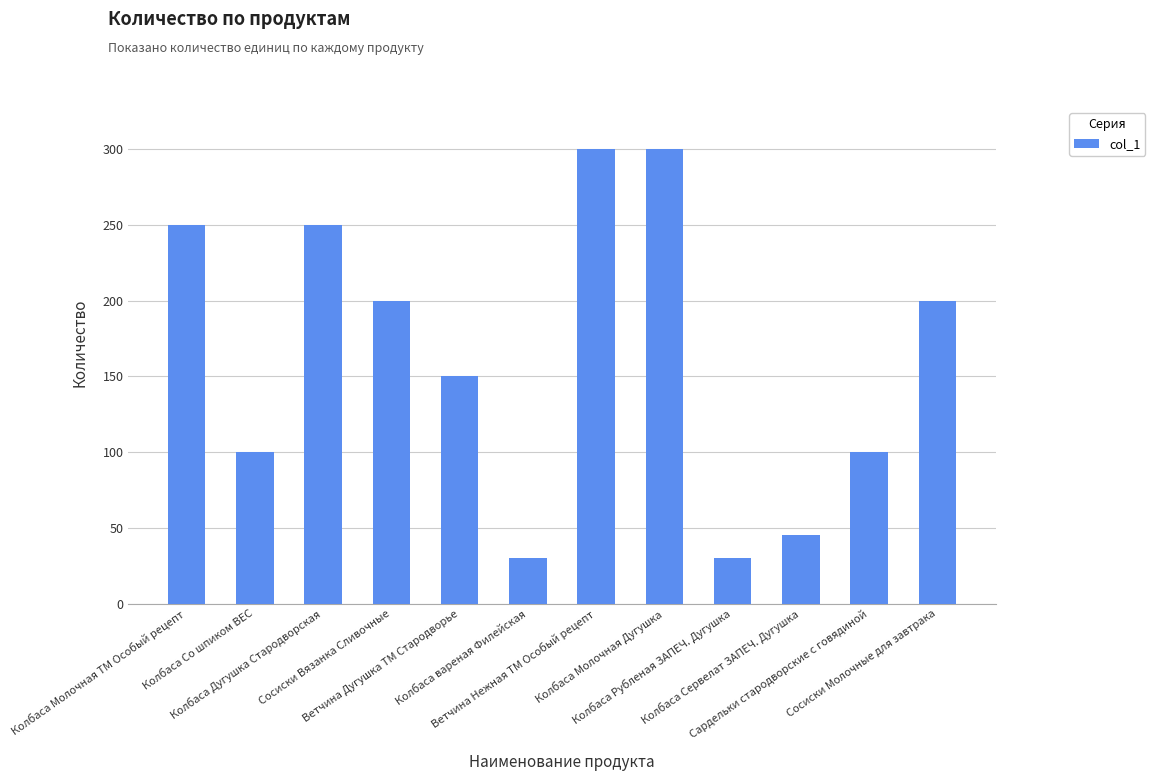

What is the value of the 4th bar from the left?

200